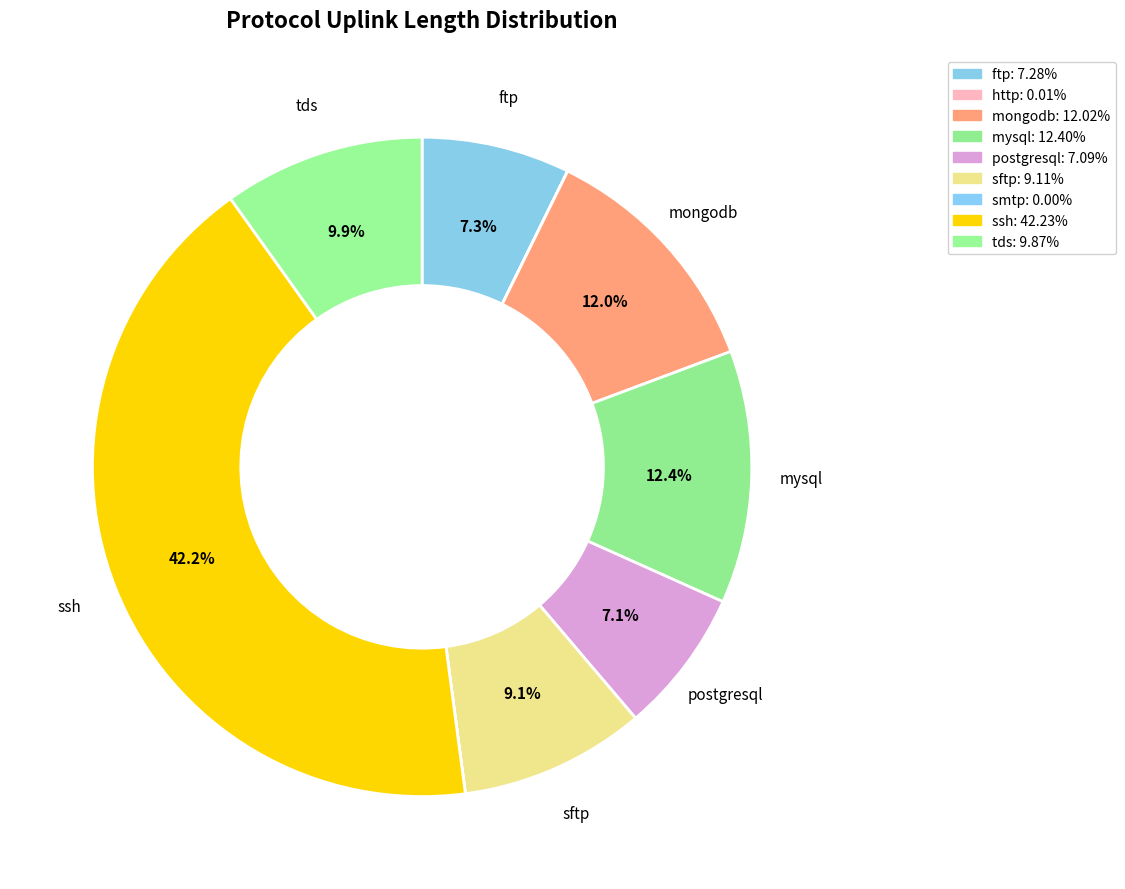

What is the largest slice in the pie chart?

ssh